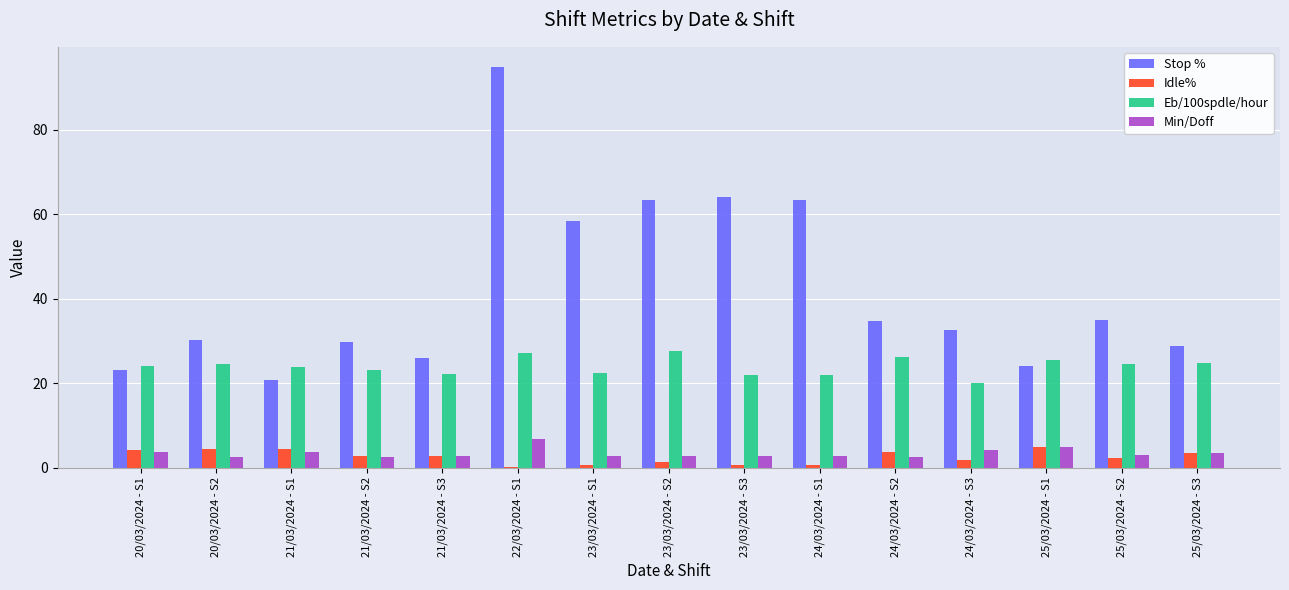

What is the difference between the Stop % values at 20/03/2024 - S1 and 24/03/2024 - S3?

9.6